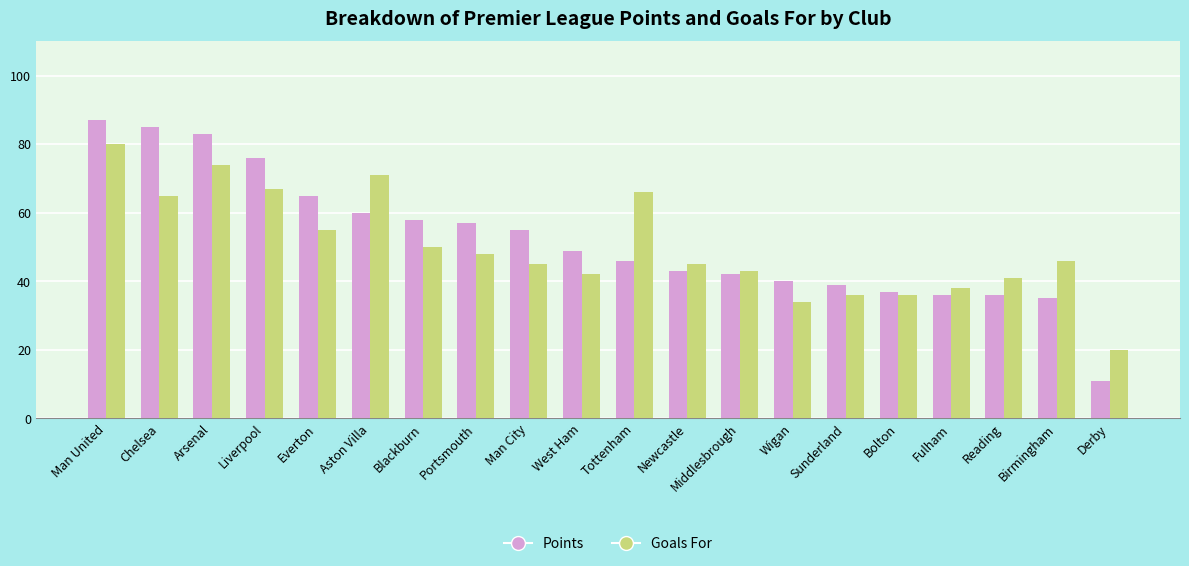

Where does the Goals For series first go above 46?

Man United